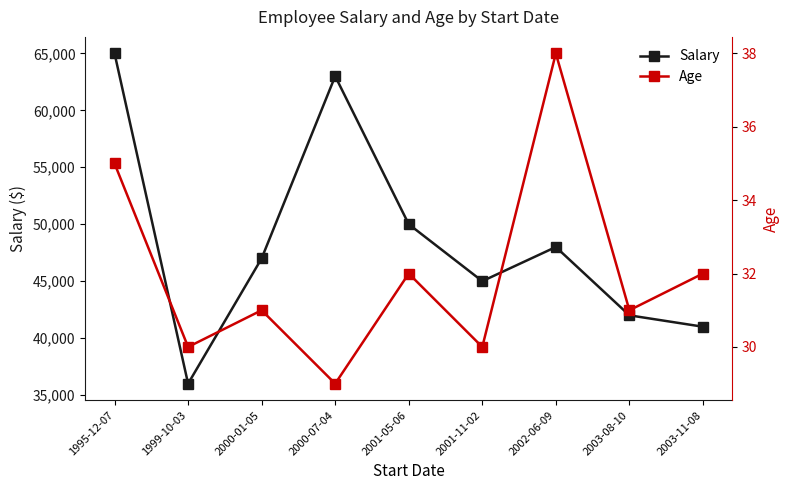

True or false: Age and Salary intersect in this chart.

False